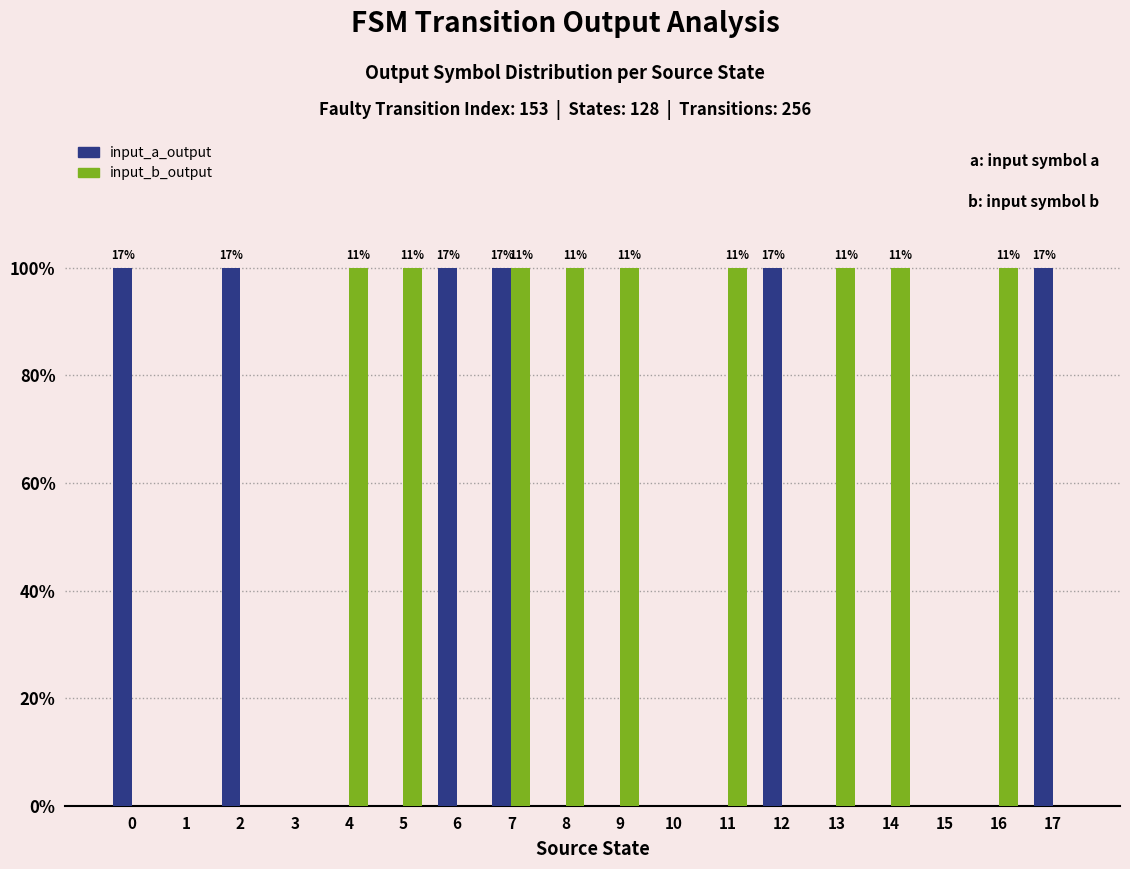

Reading right to left, list all the values displayed in this chart.

input_a_output: 1	0	0	0	0	1	0	0	0	0	1	1	0	0	0	1	0	1
input_b_output: 0	1	0	1	1	0	1	0	1	1	1	0	1	1	0	0	0	0